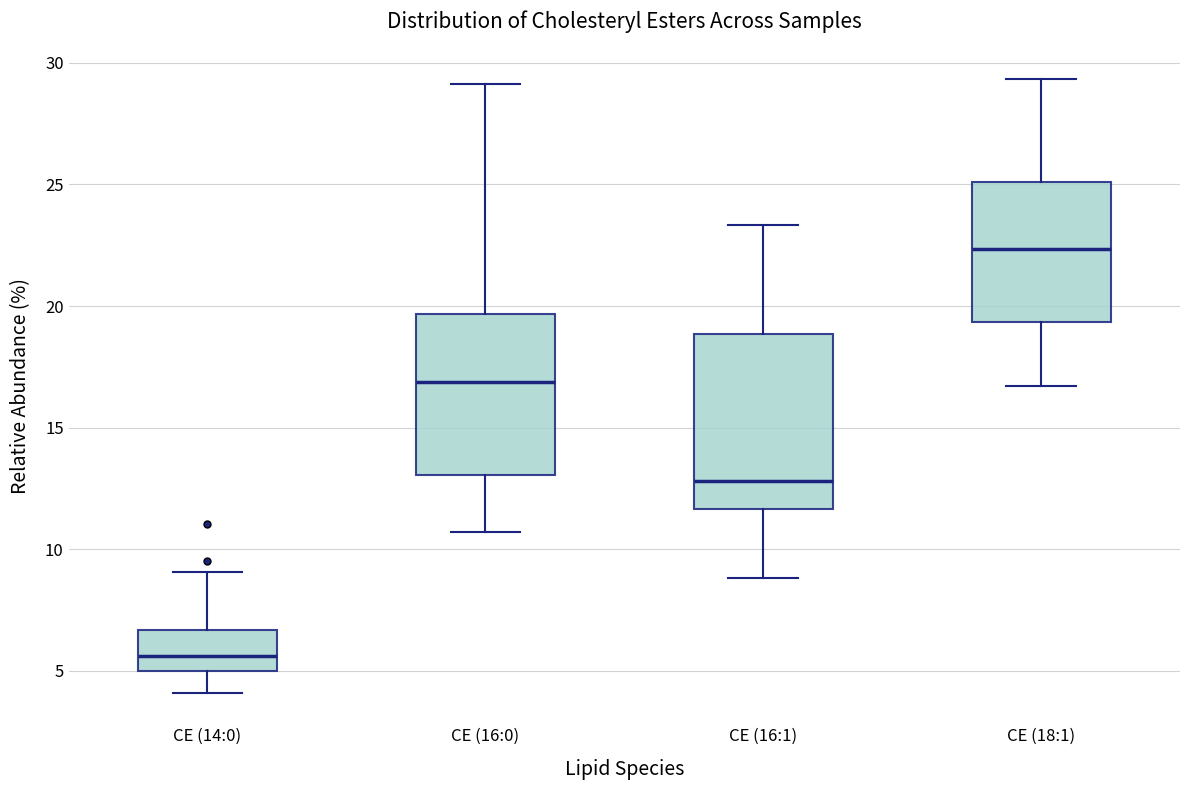

Where does the median line of the box for CE (18:1) sit on the y-axis? The values are not printed on the chart, so give them approximately, as read against the axis.

22.5